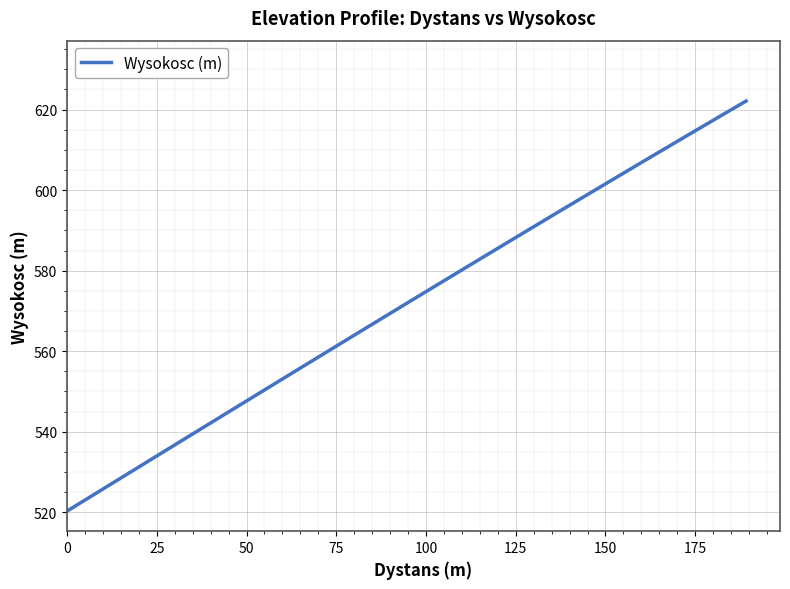

What is the smallest value displayed?

520.3